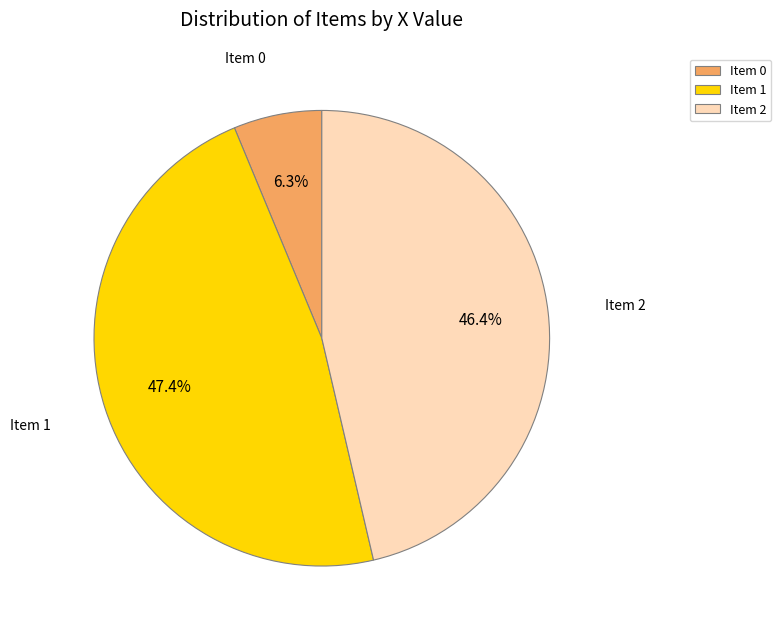

Which category has the smallest portion of the pie?

Item 0